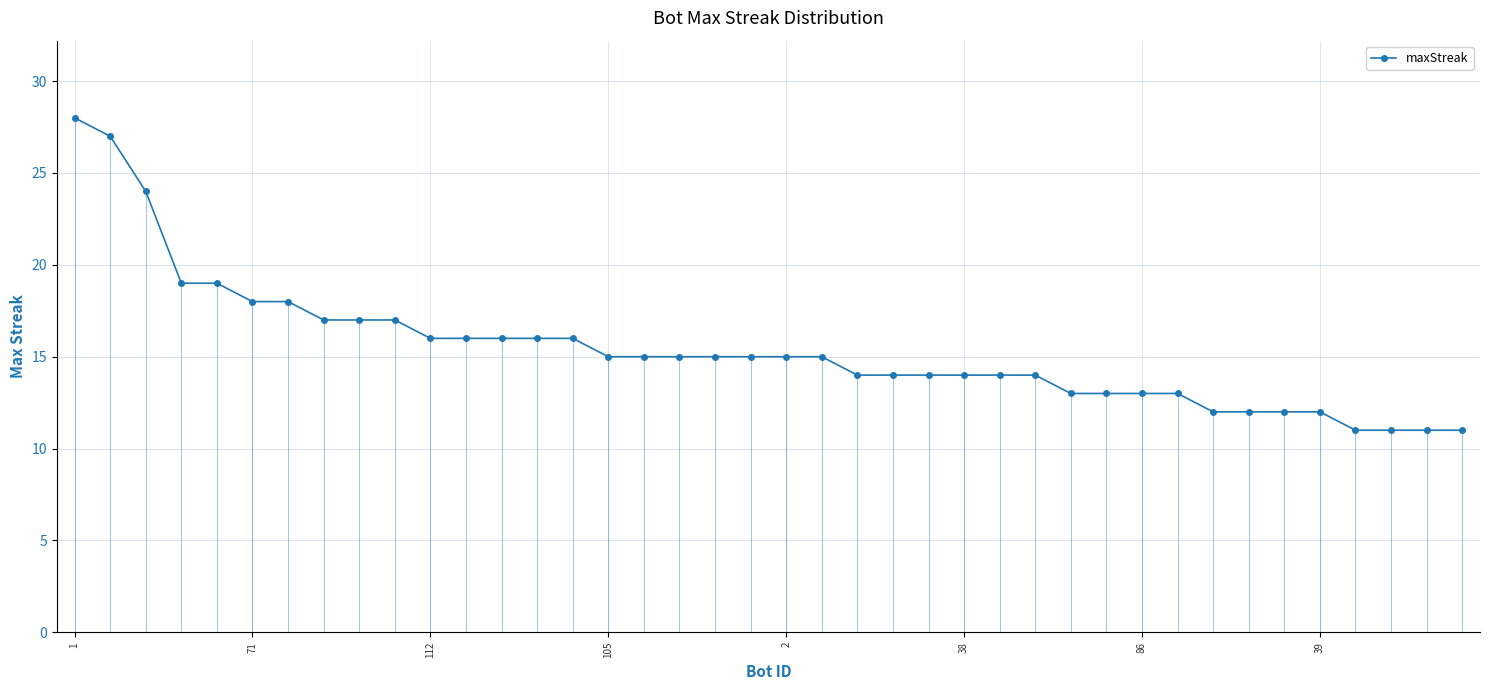

What is the sum of all values?

617